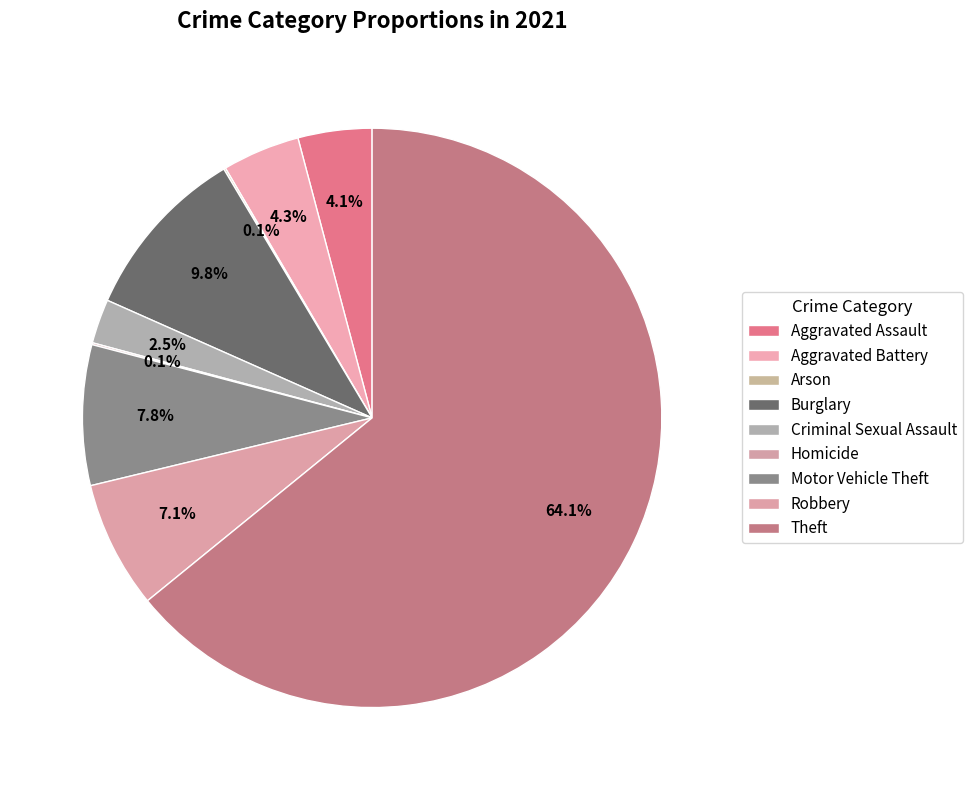

The Motor Vehicle Theft slice represents 23% of the pie. True or false?

False